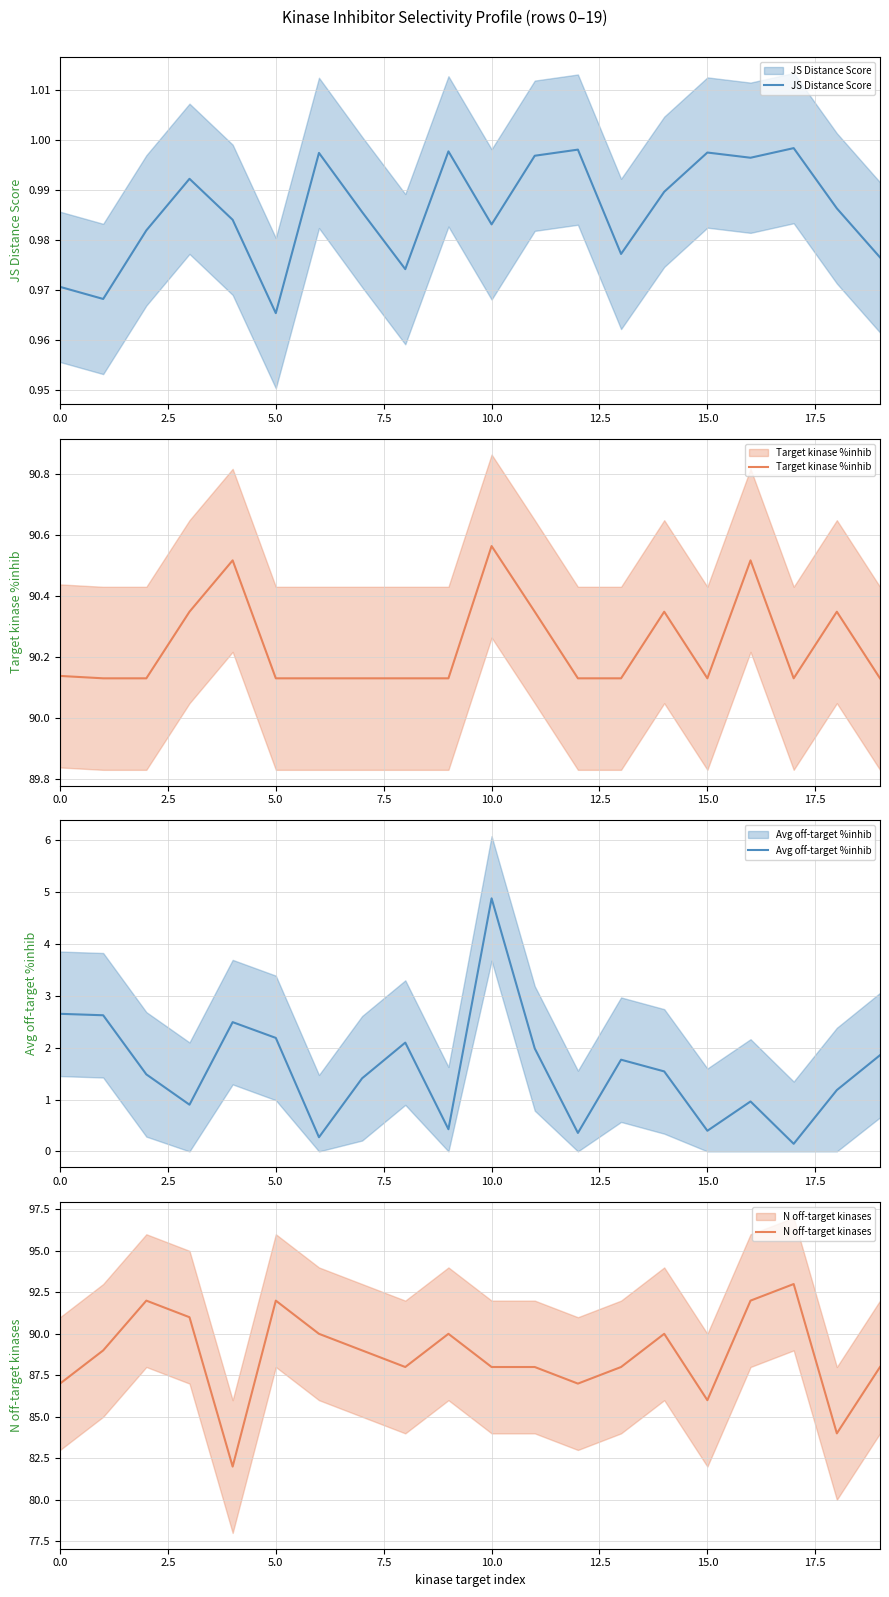

True or false: Target kinase %inhib and Avg off-target %inhib cross at least once.

False